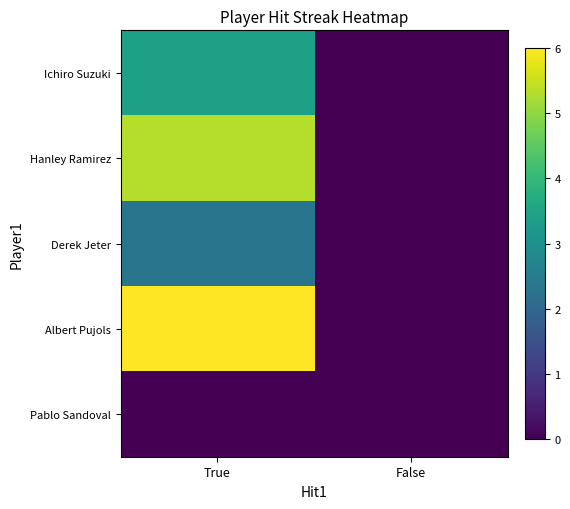

What is the total value across all series at True?

17.1